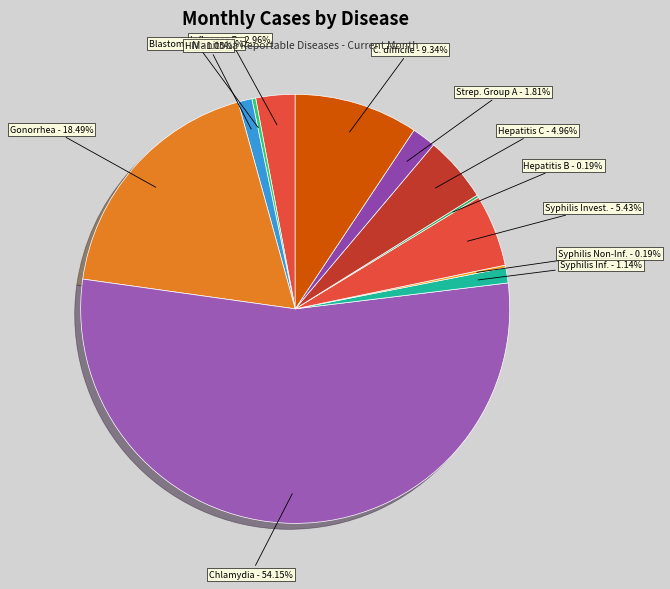

Approximately how many times larger is the value at Chlamydia - 54.15% compared to Syphilis Invest. - 5.43%?

10.0